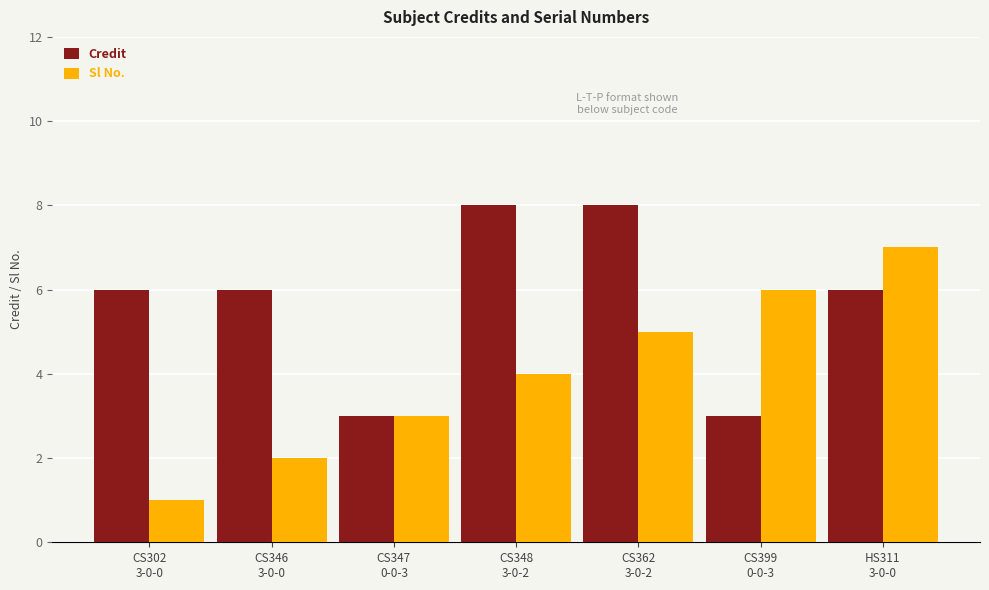

Rank the series by their average value, from lowest to highest.

Sl No., Credit